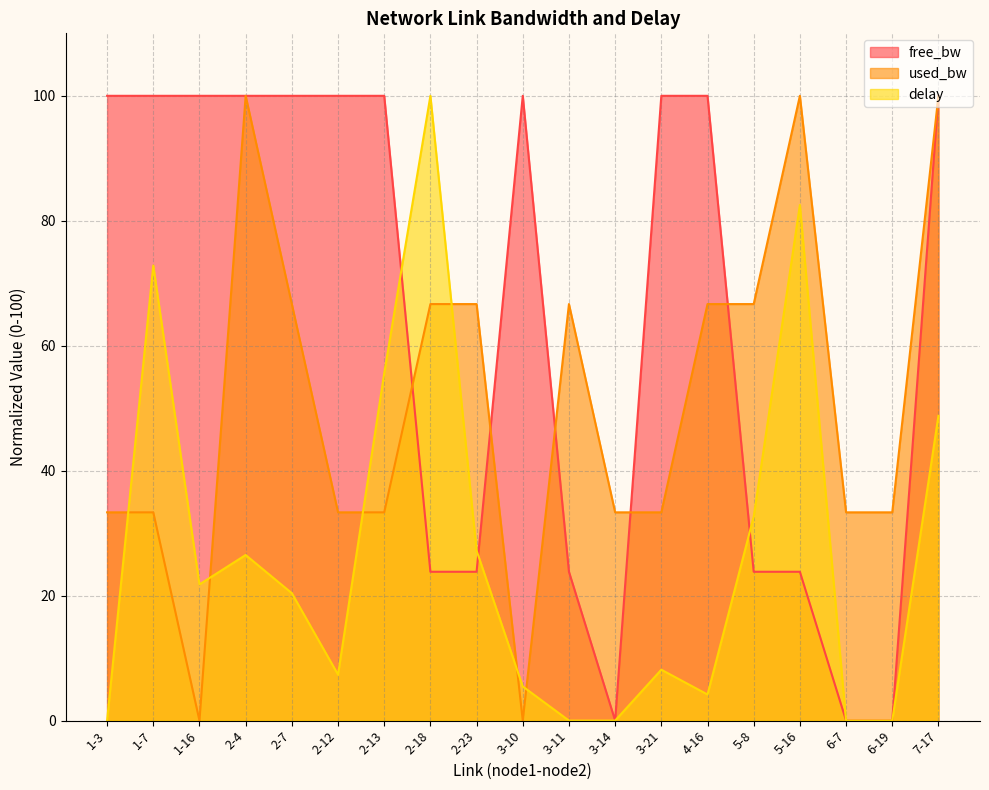

What is the difference between the used_bw values at 2-4 and 1-16?

100.0